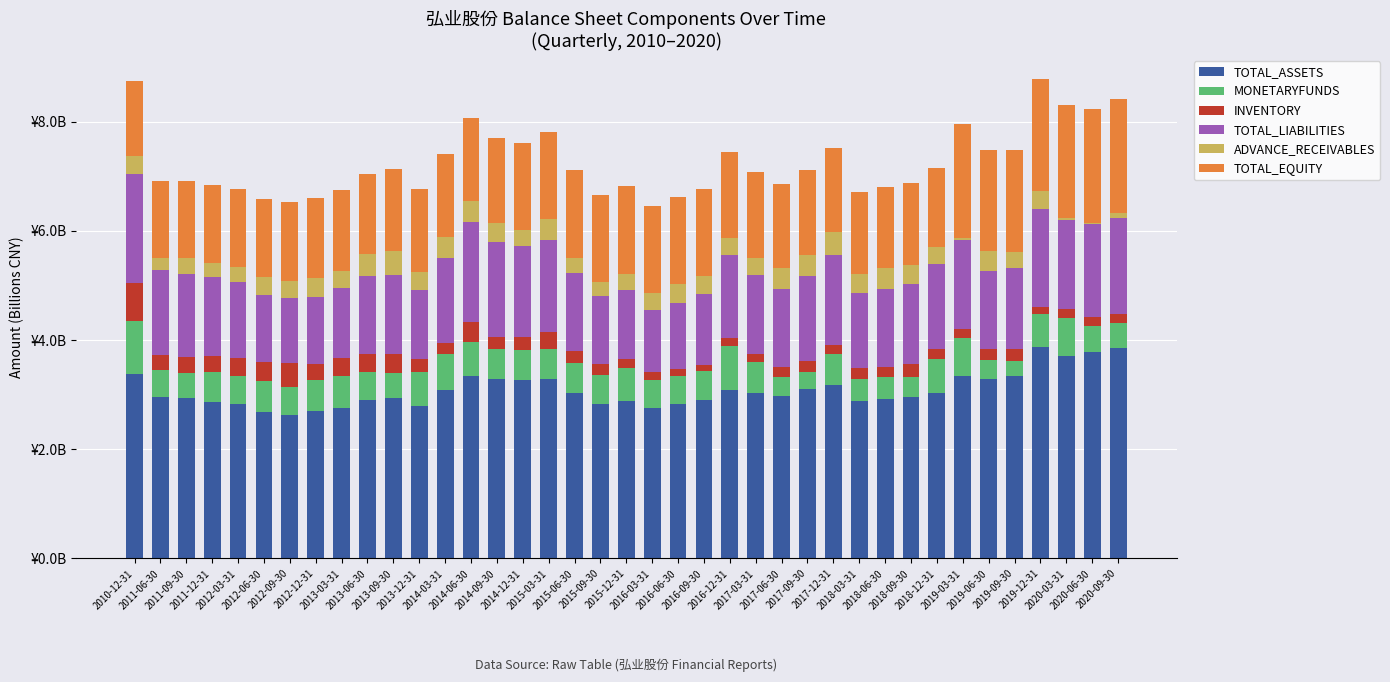

What is the total value across all series at 2020-09-30?

8.4